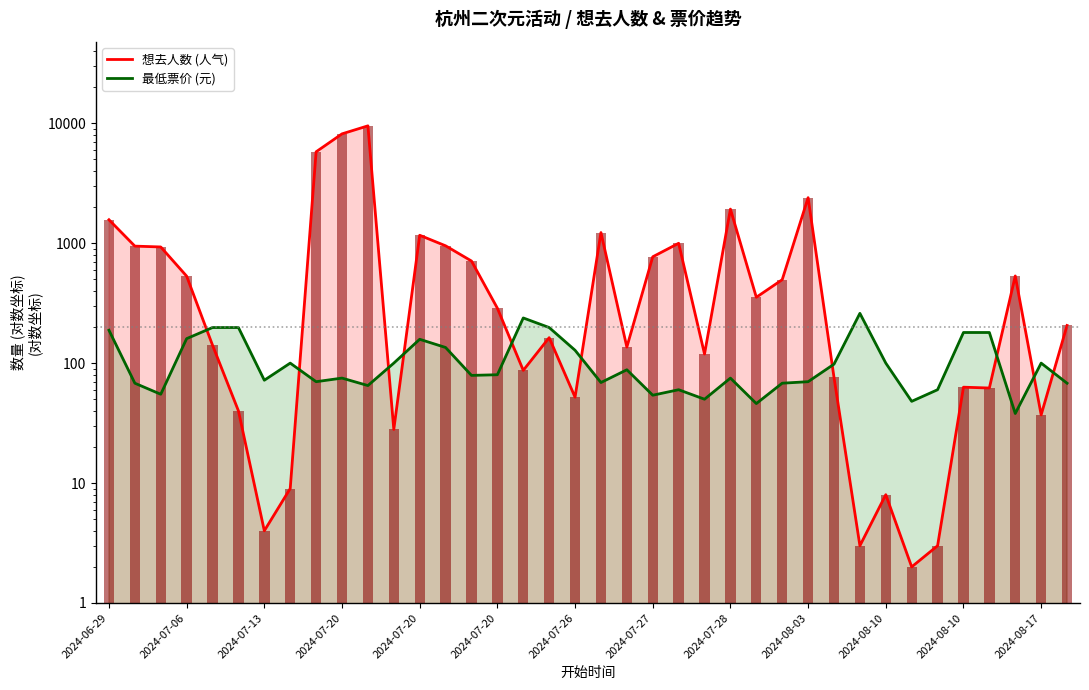

Rank the series by their average value, from lowest to highest.

最低票价 (元), 想去人数 (人气)